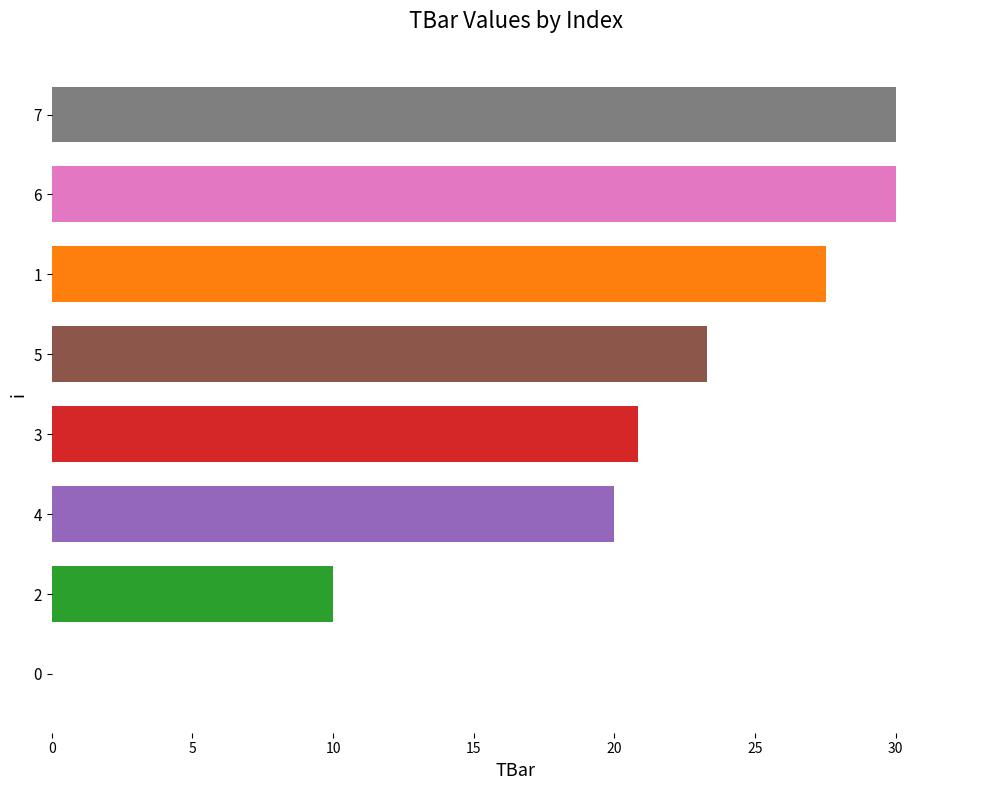

How many positive values are there?

7